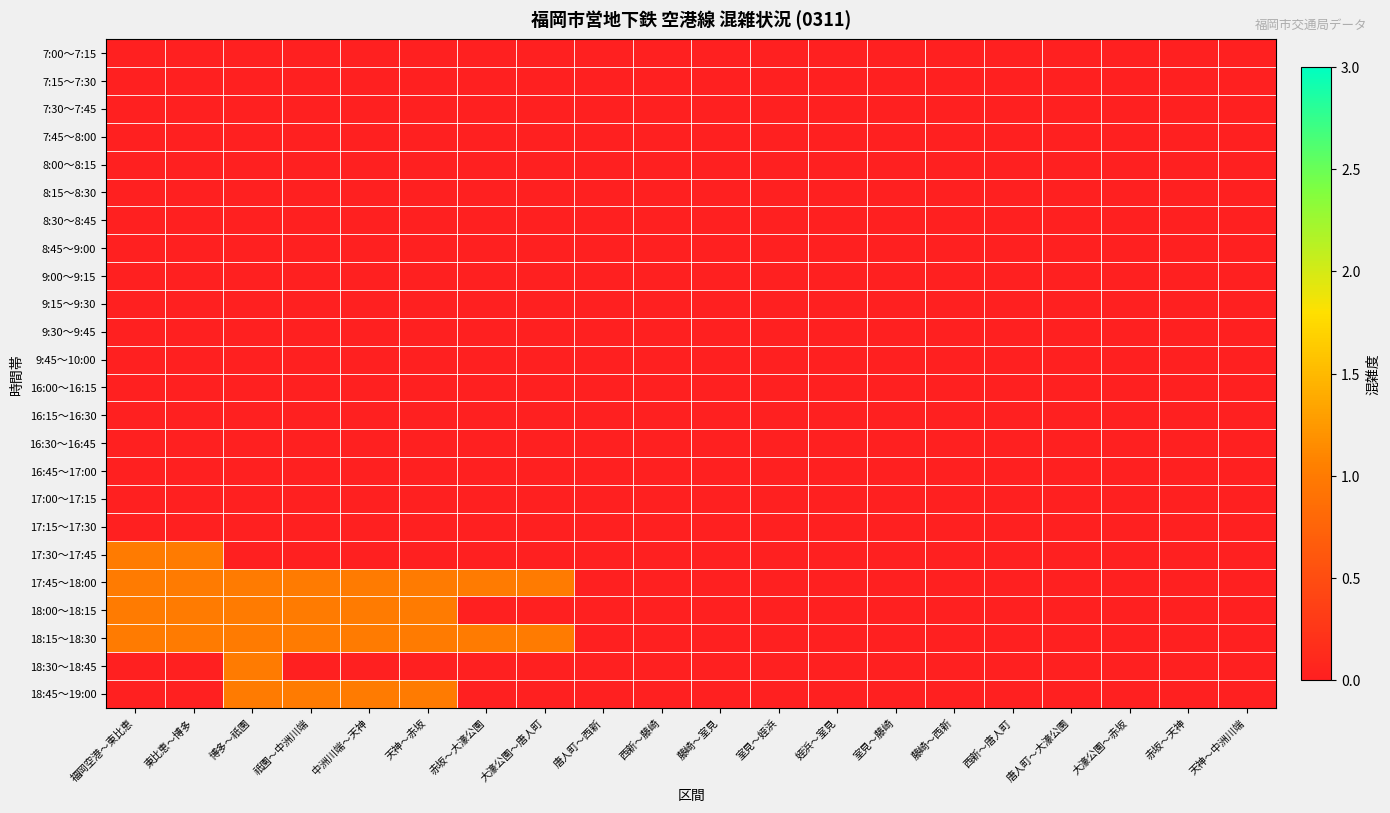

Count the number of data series in this chart.

24